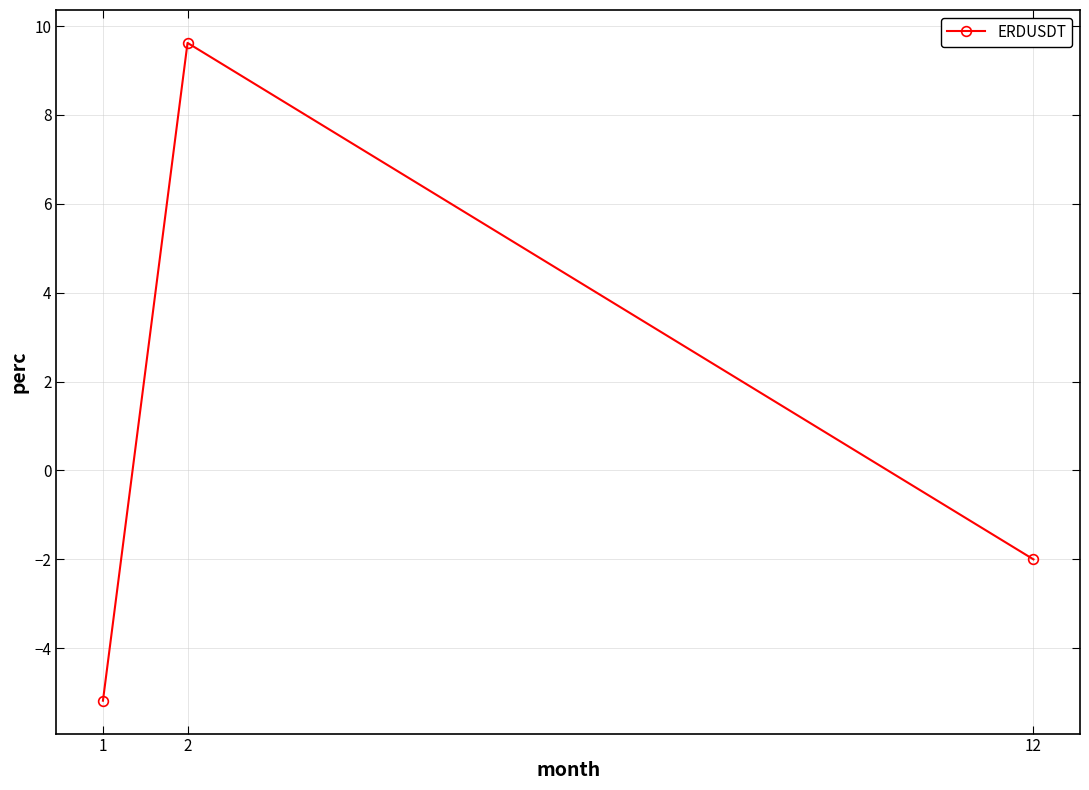

Rank the categories by value from highest to lowest.

2, 12, 1